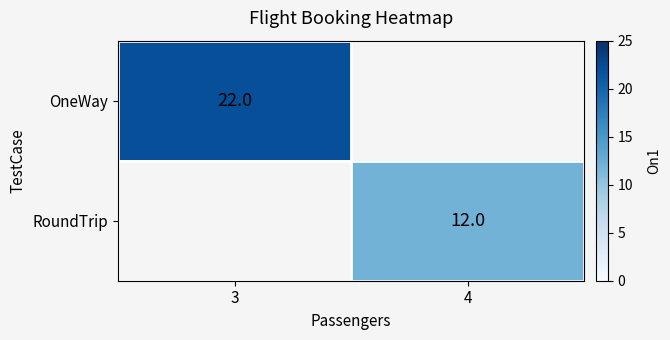

What is the minimum value shown in the chart?

12.0